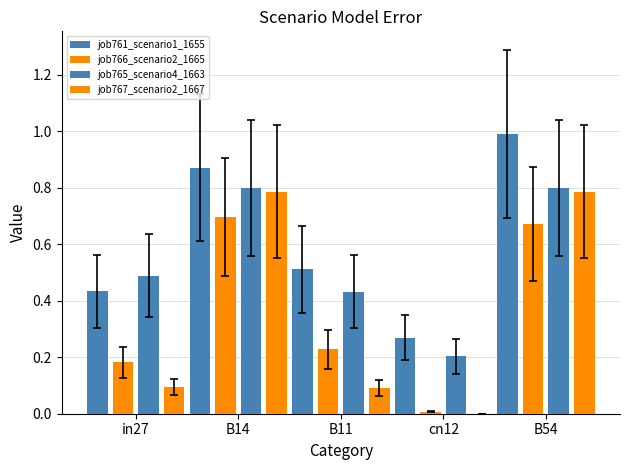

Reading left to right, what are all the values shown in this chart?

job761_scenario1_1655: in27=0.4	B14=0.9	B11=0.5	cn12=0.3	B54=1.0
job766_scenario2_1665: in27=0.2	B14=0.7	B11=0.2	cn12=0.0	B54=0.7
job765_scenario4_1663: in27=0.5	B14=0.8	B11=0.4	cn12=0.2	B54=0.8
job767_scenario2_1667: in27=0.1	B14=0.8	B11=0.1	cn12=0.0	B54=0.8